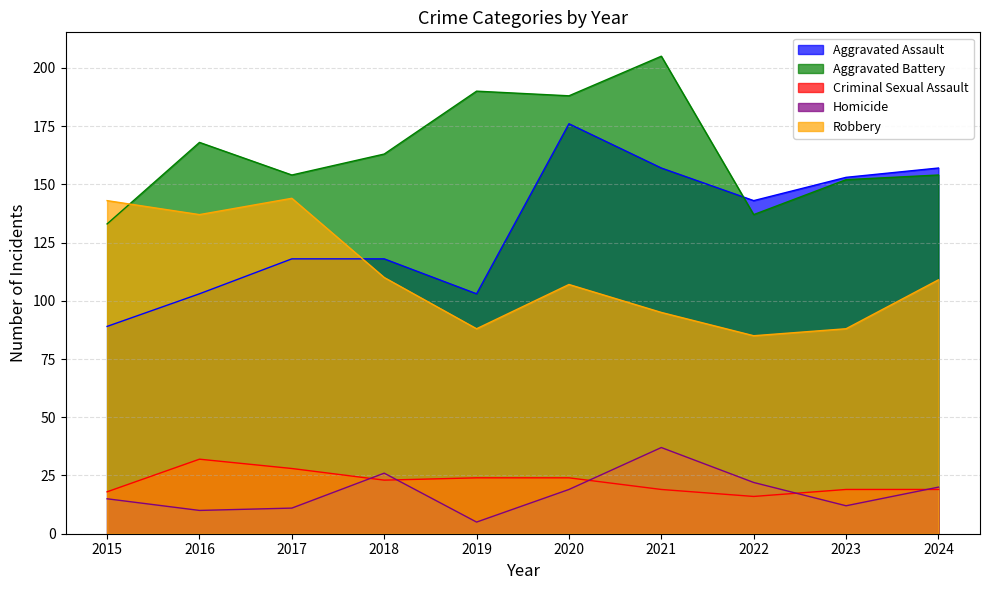

Reading left to right, transcribe all the data shown in this chart.

Aggravated Assault: 89	103	118	118	103	176	157	143	153	157
Aggravated Battery: 133	168	154	163	190	188	205	137	152	154
Criminal Sexual Assault: 18	32	28	23	24	24	19	16	19	19
Homicide: 15	10	11	26	5	19	37	22	12	20
Robbery: 143	137	144	110	88	107	95	85	88	109